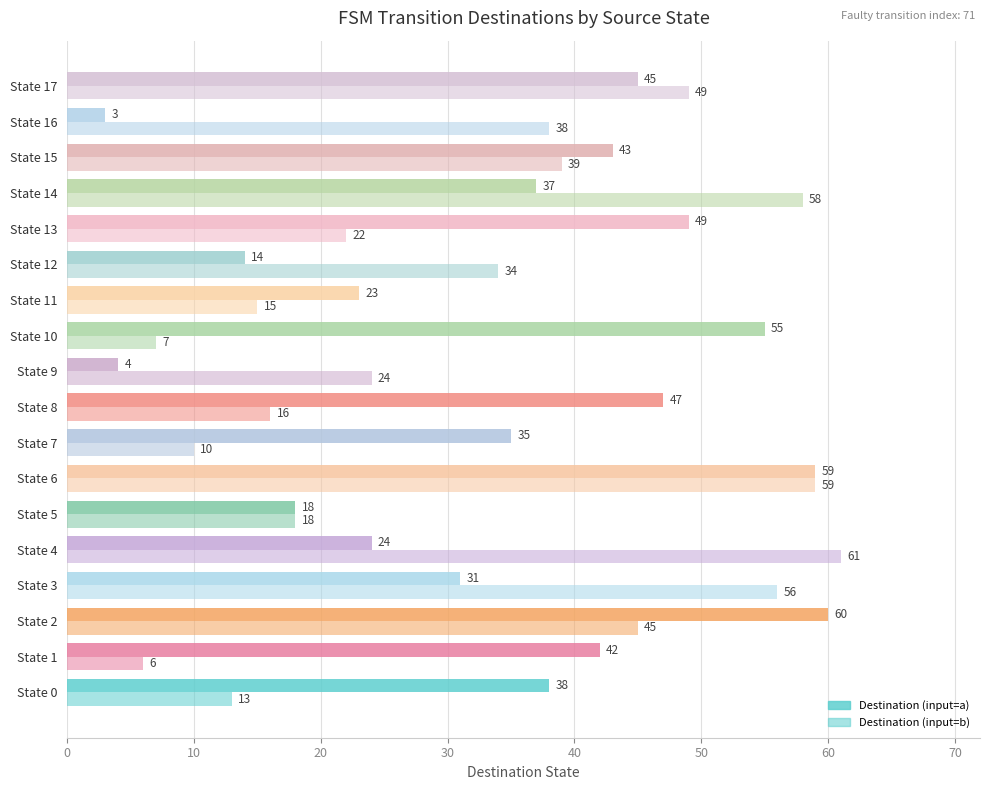

Count the number of categories in the chart.

18